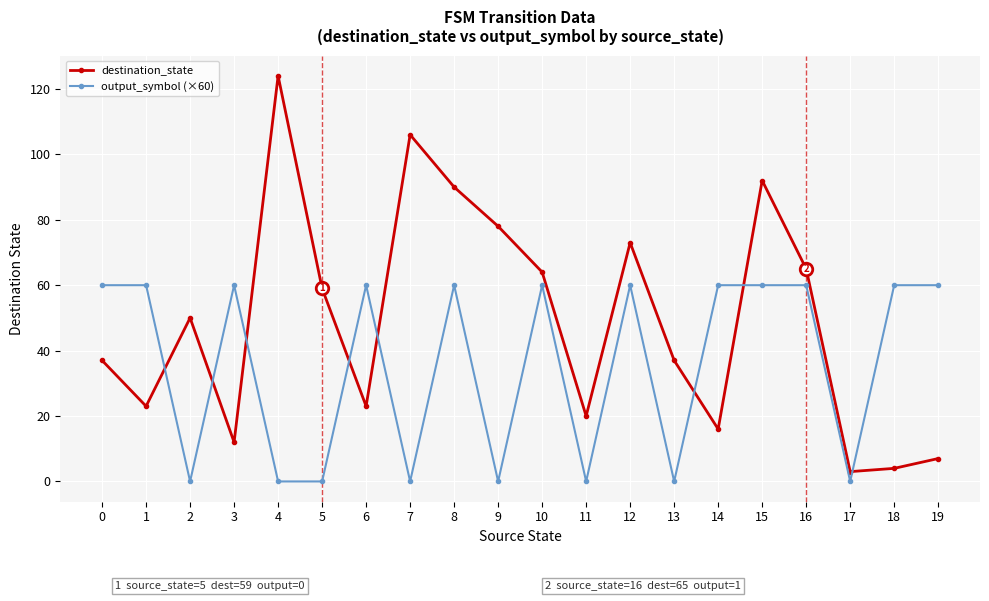

Where do destination_state and output_symbol (×60) first cross each other?

1 and 2